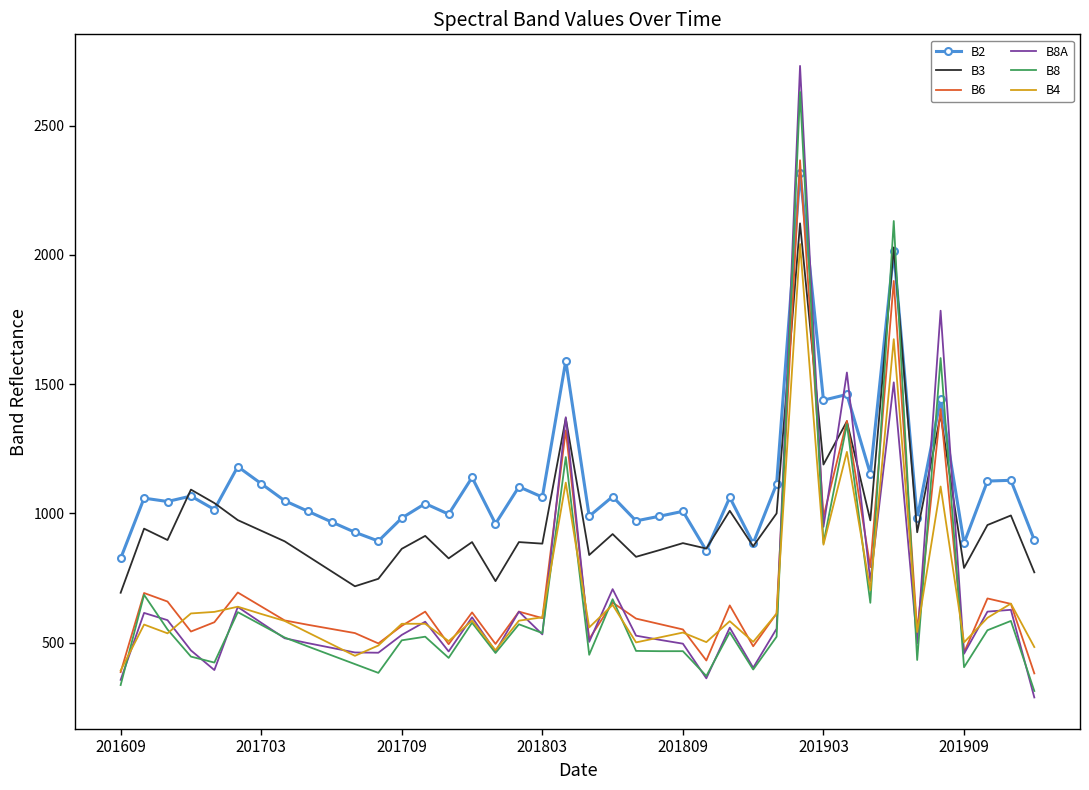

What is the minimum value shown in the chart?

288